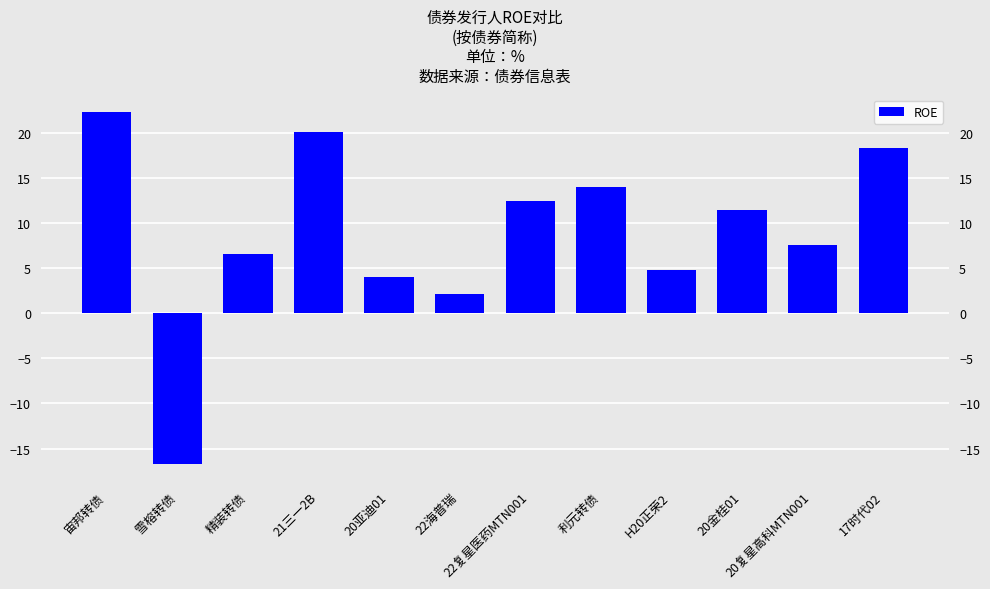

What is the label of the 12th bar from the left?

17时代02